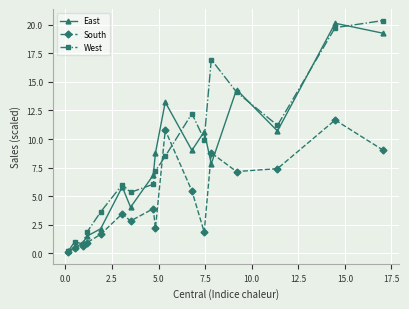

What are all the series names shown in the legend?

East, South, West